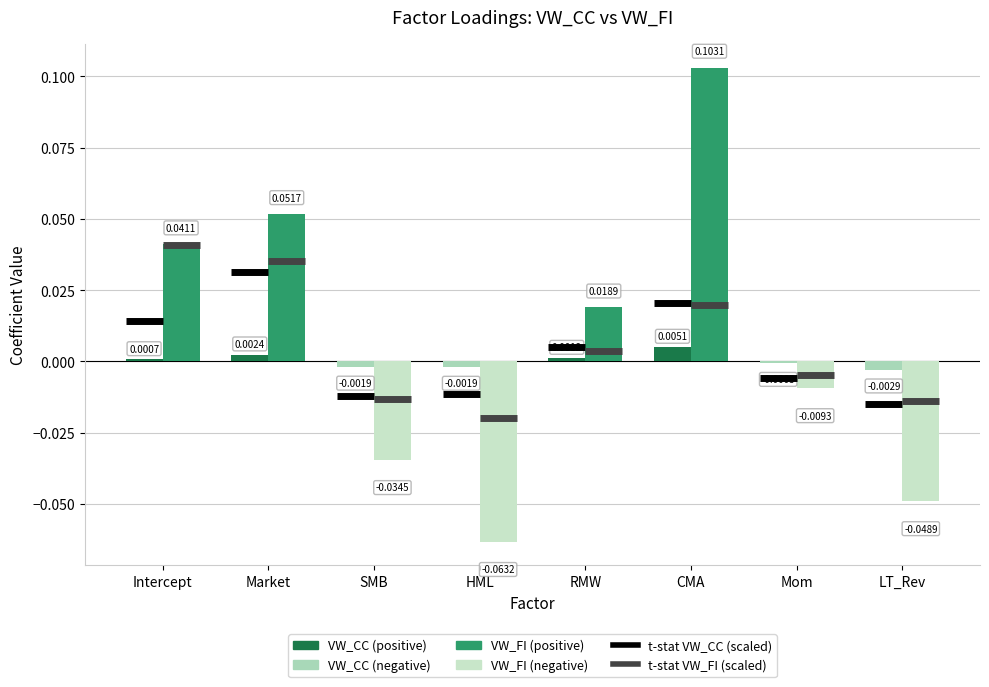

List the series in order of their peak value, lowest first.

VW_CC, VW_FI